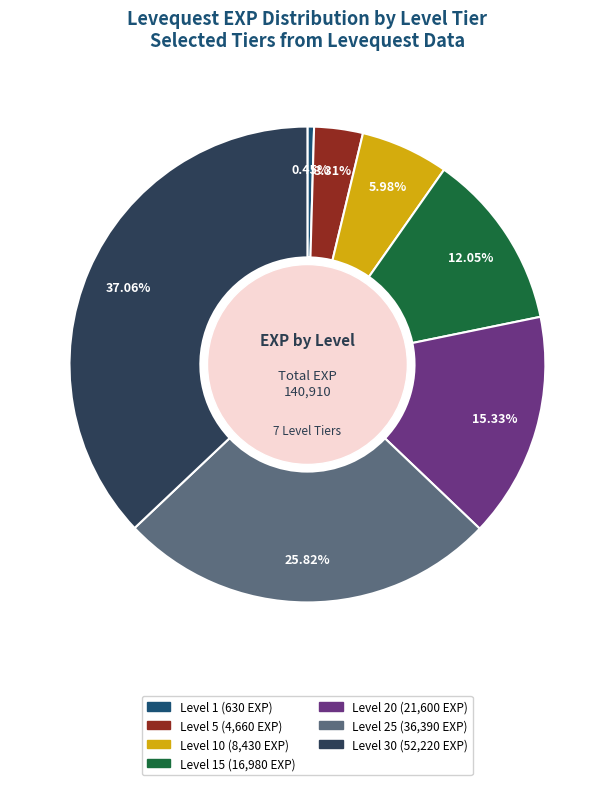

How many segments does this pie chart have?

7